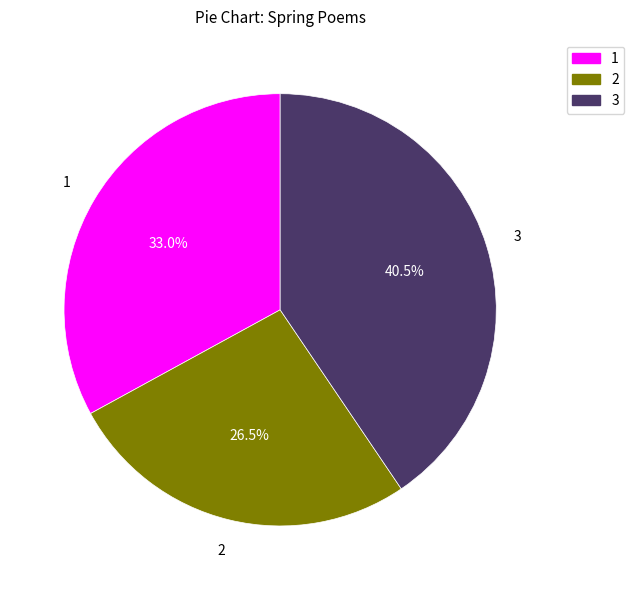

Which has a higher value, 3 or 2?

3